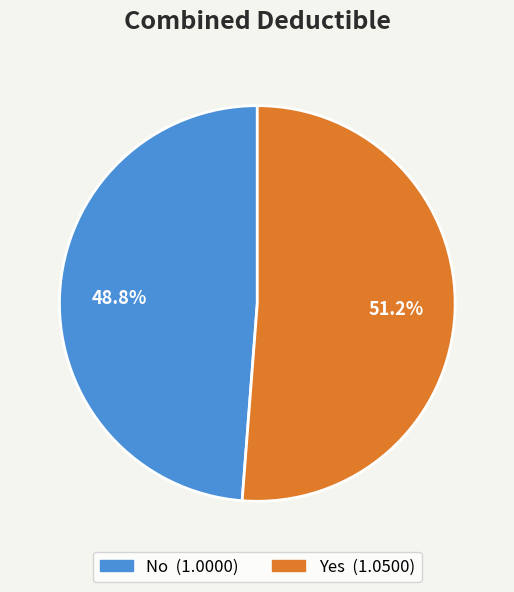

Which category has the biggest portion of the pie?

Yes